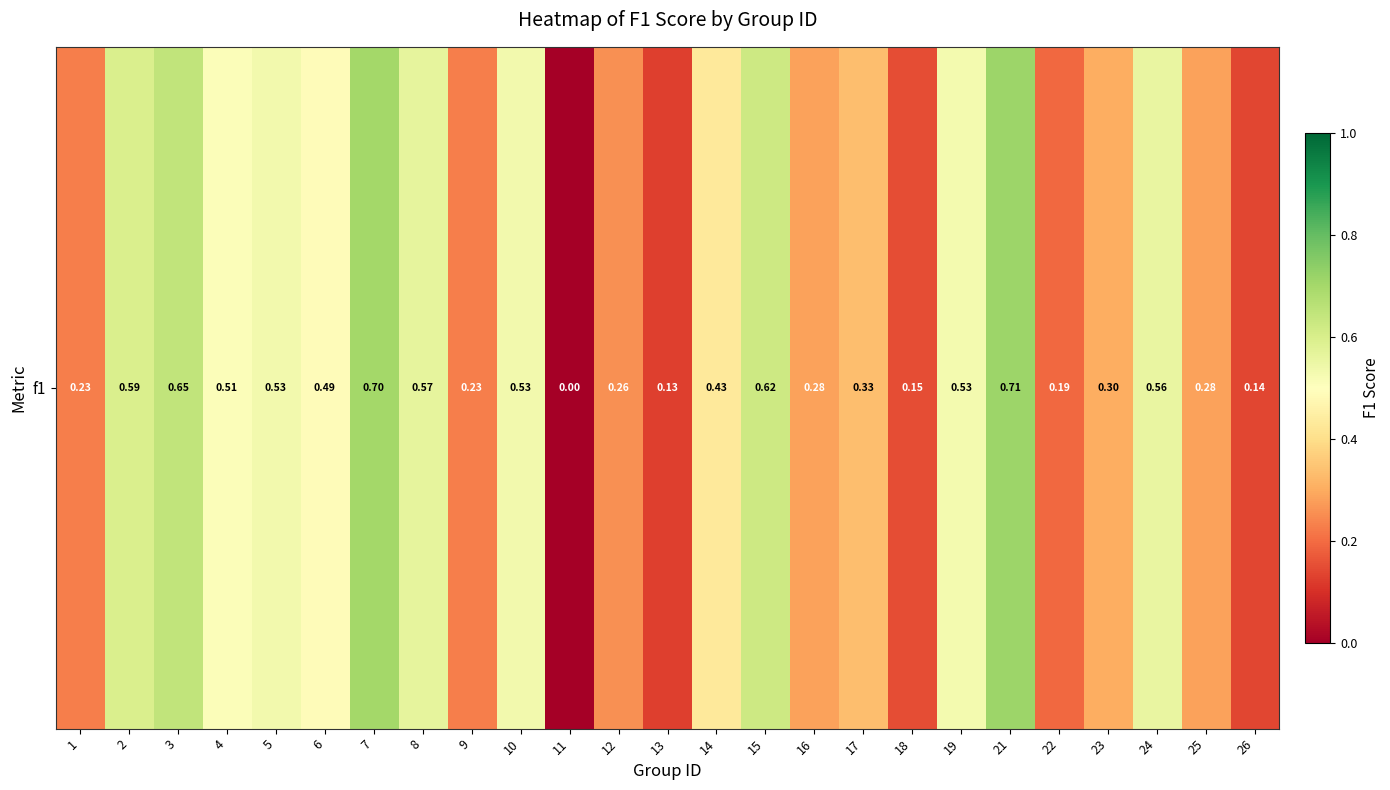

List the labels in order of value, largest first.

21, 7, 3, 15, 2, 8, 24, 5, 10, 19, 4, 6, 14, 17, 23, 16, 25, 12, 1, 9, 22, 18, 26, 13, 11